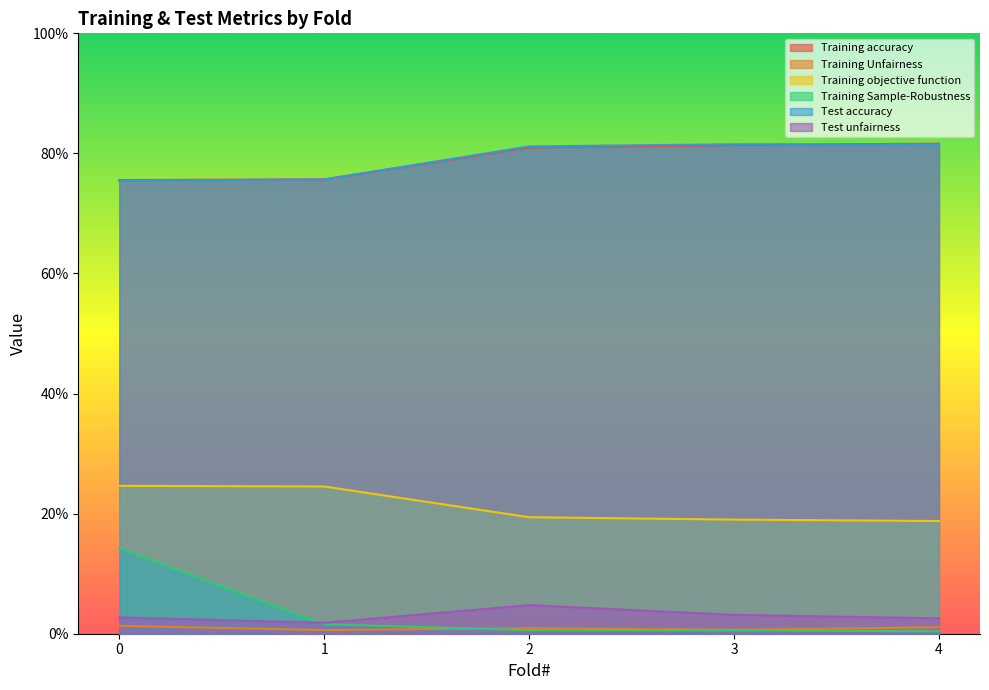

Which series changed the most between 0 and 4?

Training Sample-Robustness